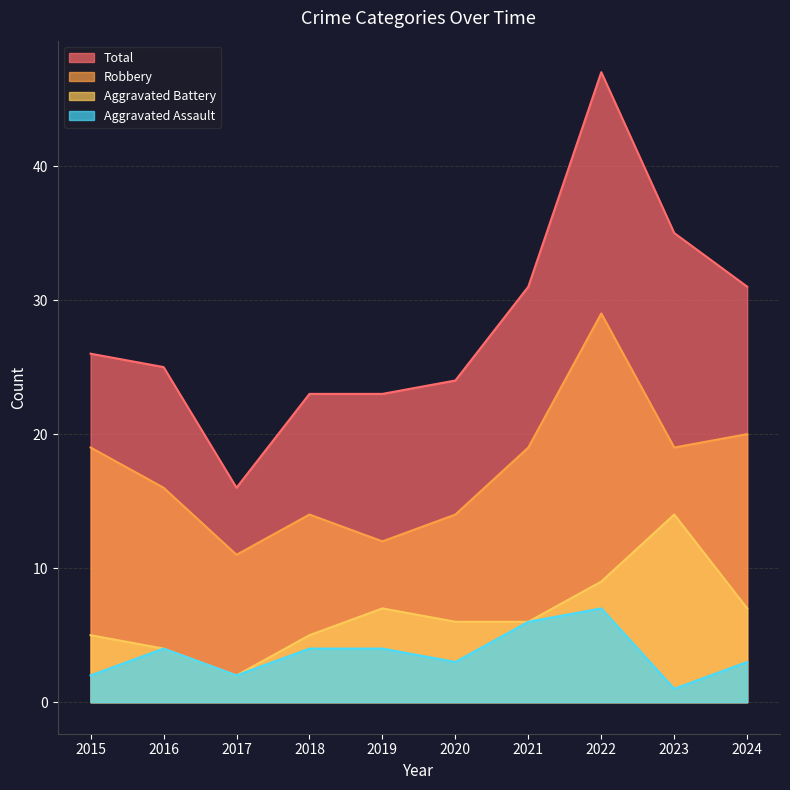

What is the difference between the second highest and minimum values in the Total series?

19